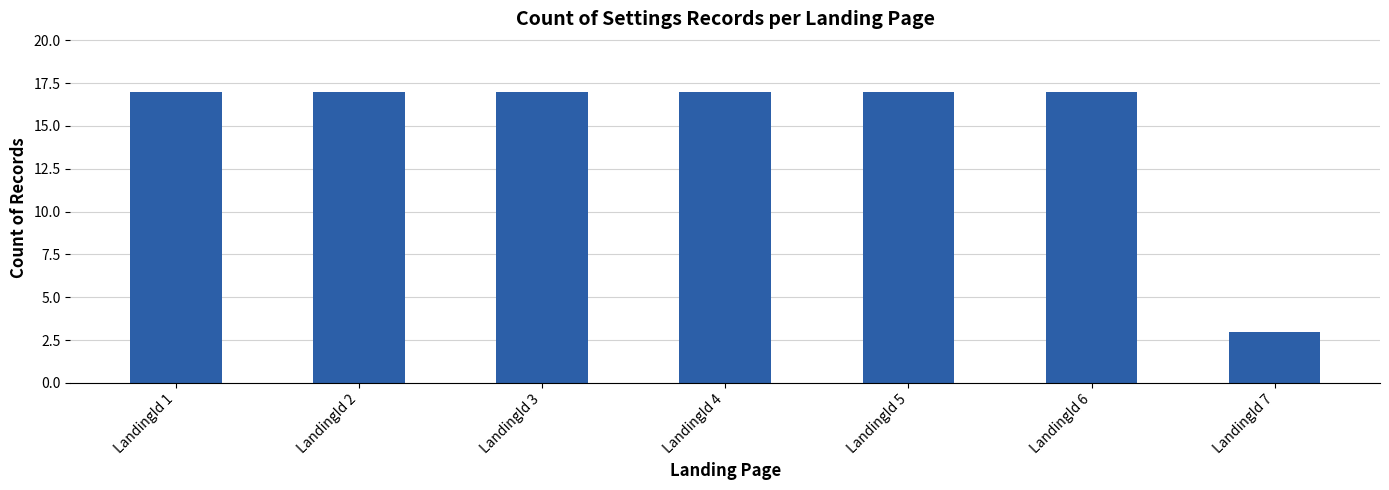

What is the difference between the maximum and minimum values?

14